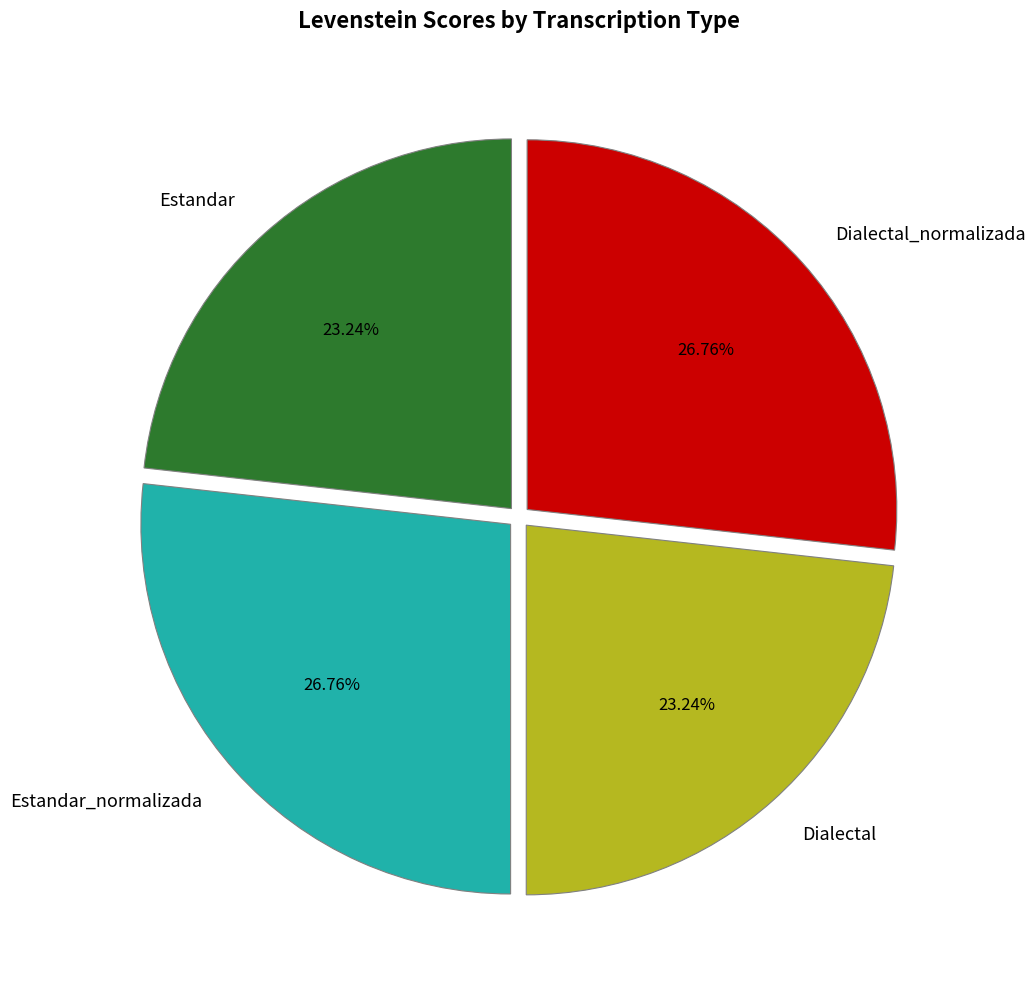

Between Dialectal_normalizada and Dialectal, which is larger?

Dialectal_normalizada